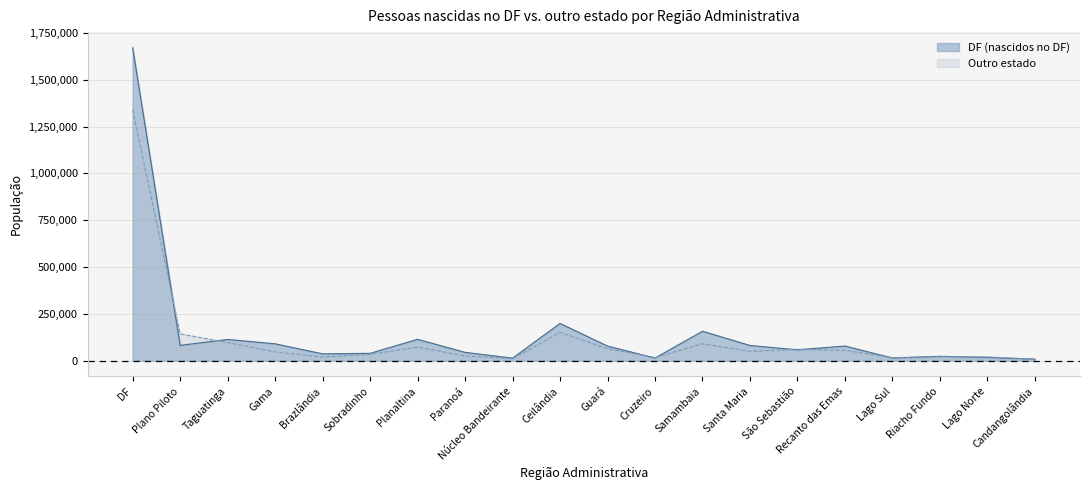

Reading left to right, what are all the values shown in this chart?

DF (nascidos no DF): 1670828	81746	113505	90213	36601	39259	114082	44507	13622	199008	78016	14111	157207	81198	58075	78244	14256	23409	17443	8405
Outro estado: 1340053	143102	96993	47118	19278	34179	72416	25351	10471	151339	64067	16749	90422	49772	60897	55320	16190	21055	20096	7934